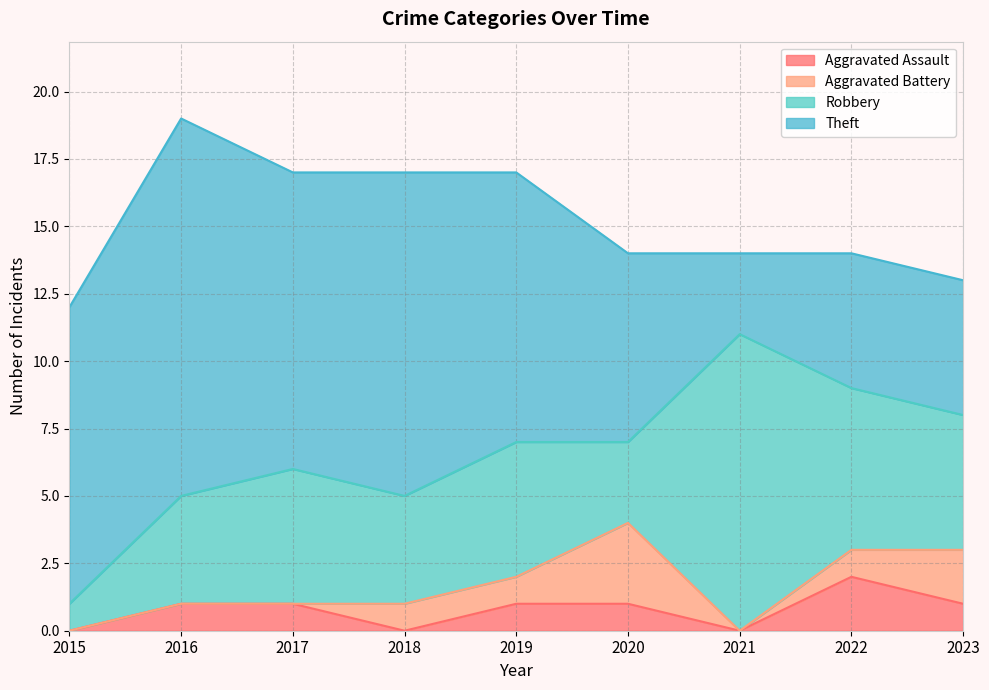

What is the difference between the highest and lowest values at 2021?

11